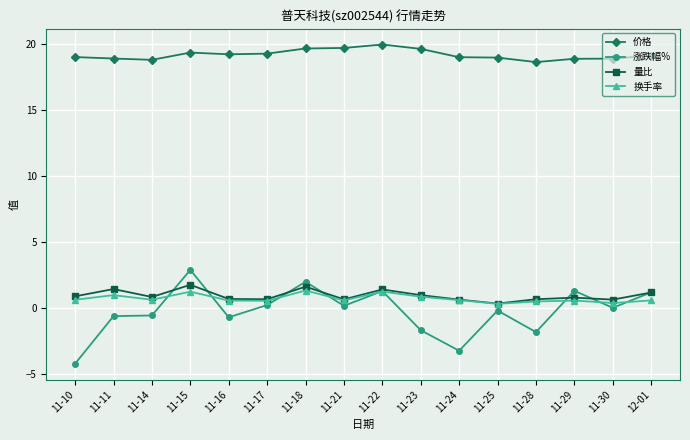

The value of 换手率 at 11-17 is 0.6. True or false?

True